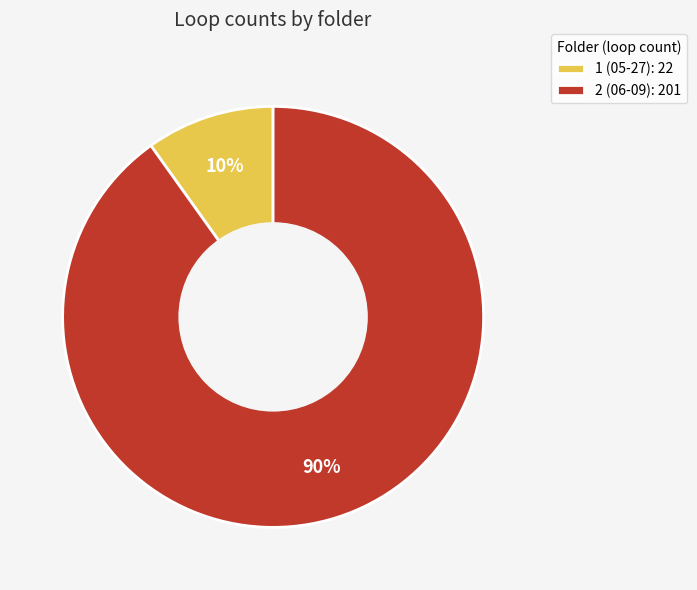

To the nearest percent, what is the difference between the 1 (05-27) and 2 (06-09) slice percentages?

80%